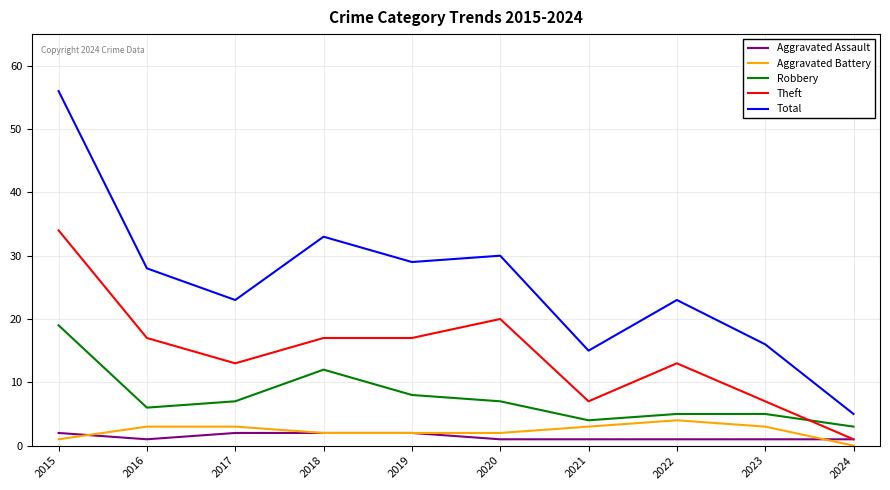

Which category has the highest value across all series?

2015